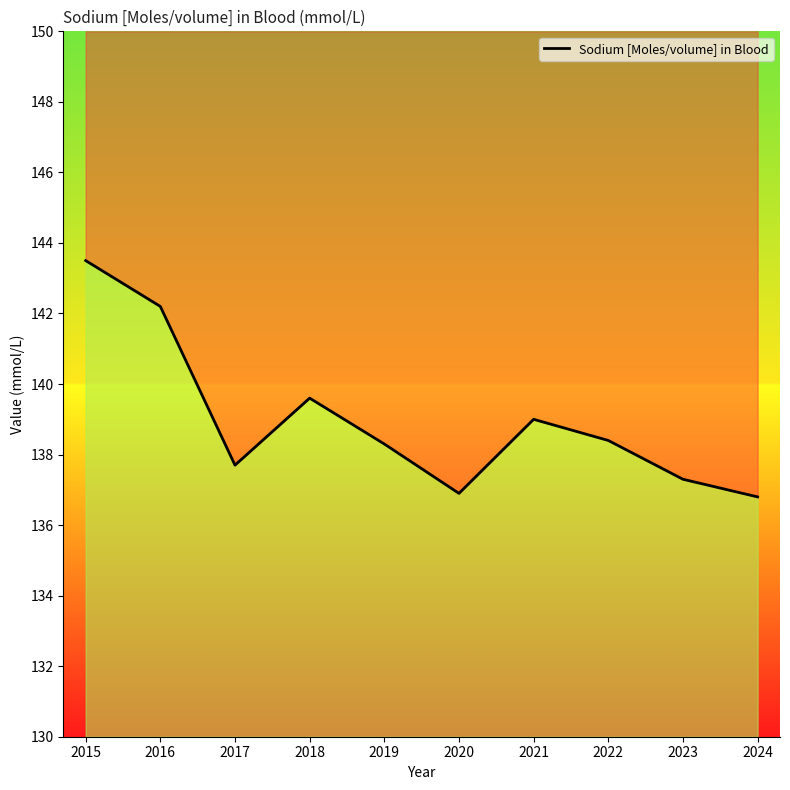

Which category has the lowest value across all series?

2024